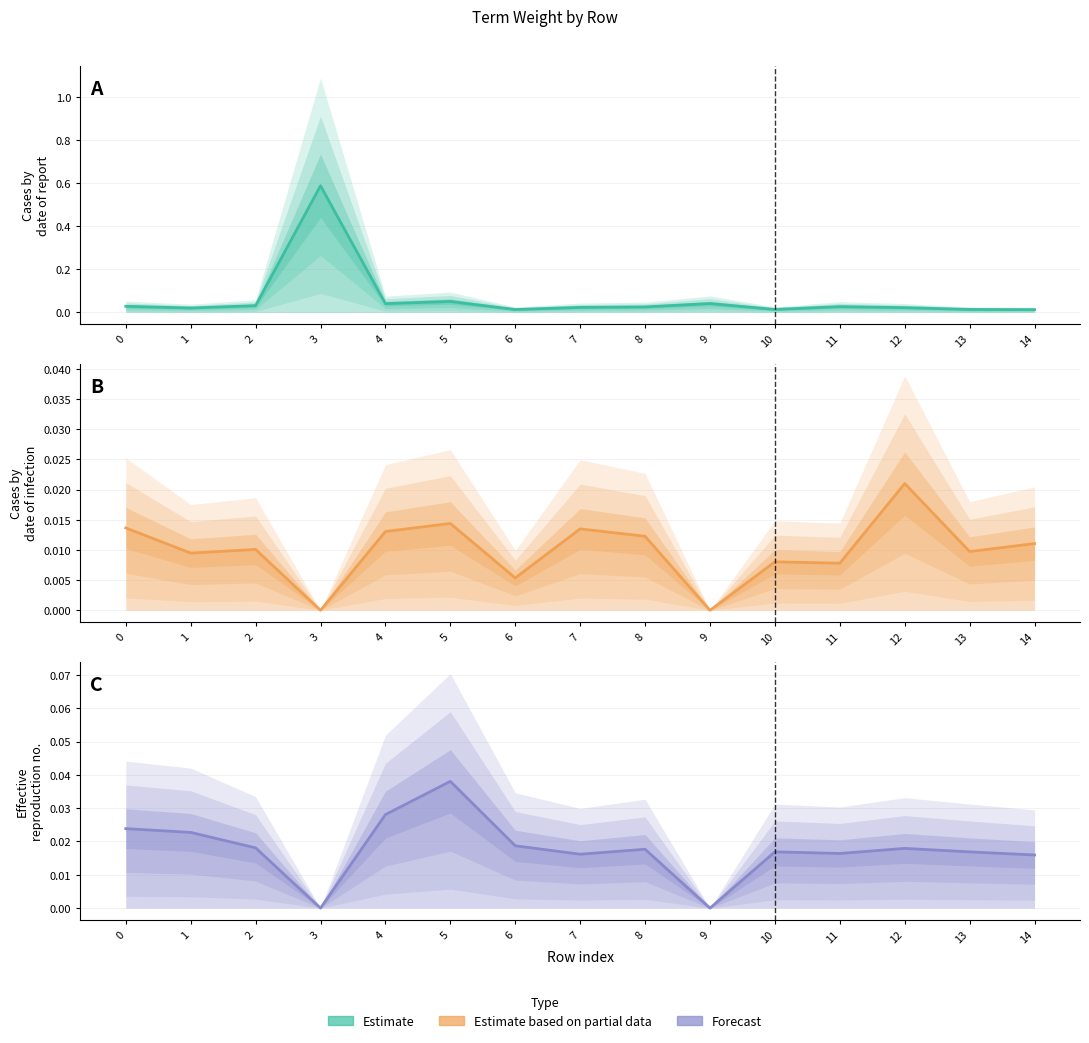

Does the chart have visible grid lines?

Yes